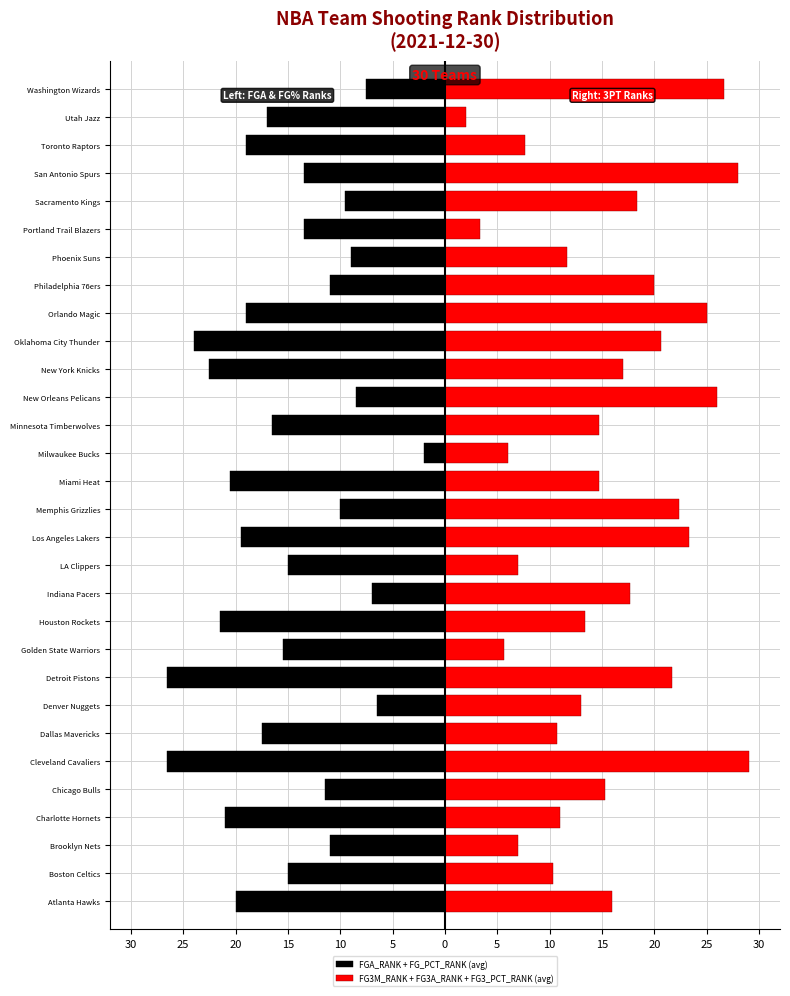

The value of FGA_RANK + FG_PCT_RANK (avg) at Oklahoma City Thunder is -9.9. True or false?

False